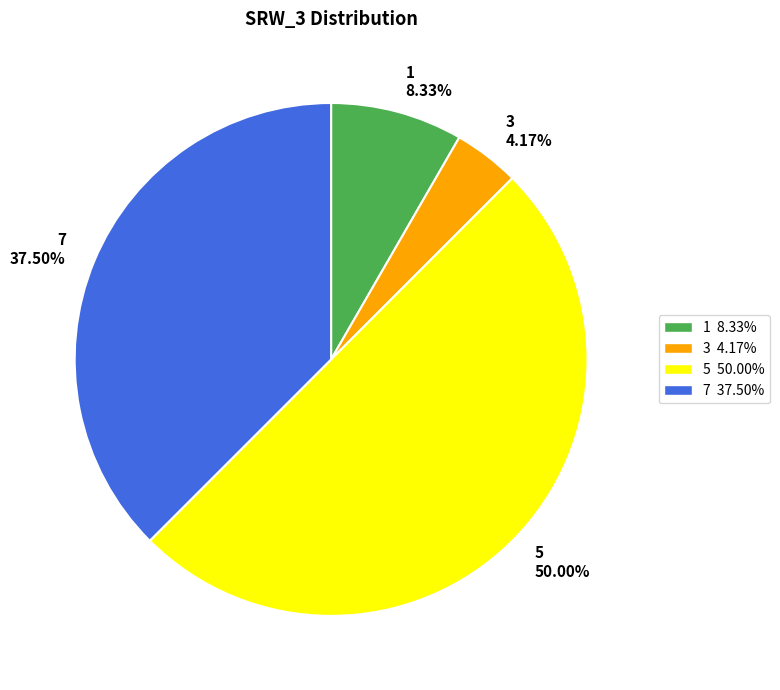

What portion of the pie excludes 3?

95.8%